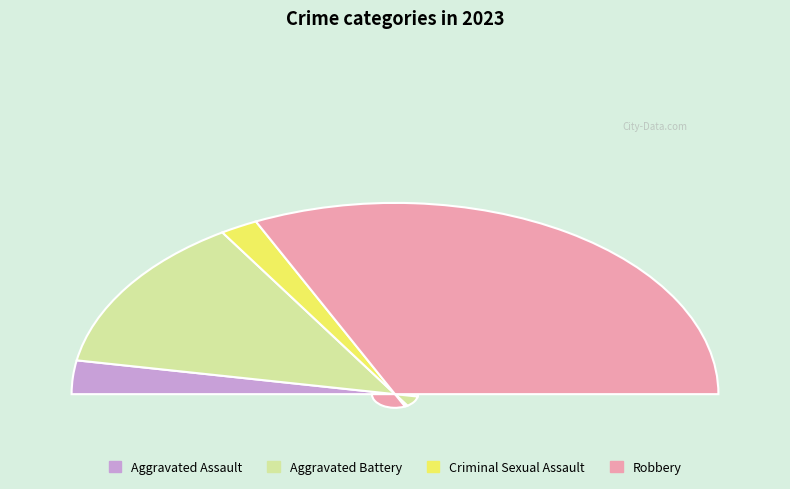

How many segments does this pie chart have?

4